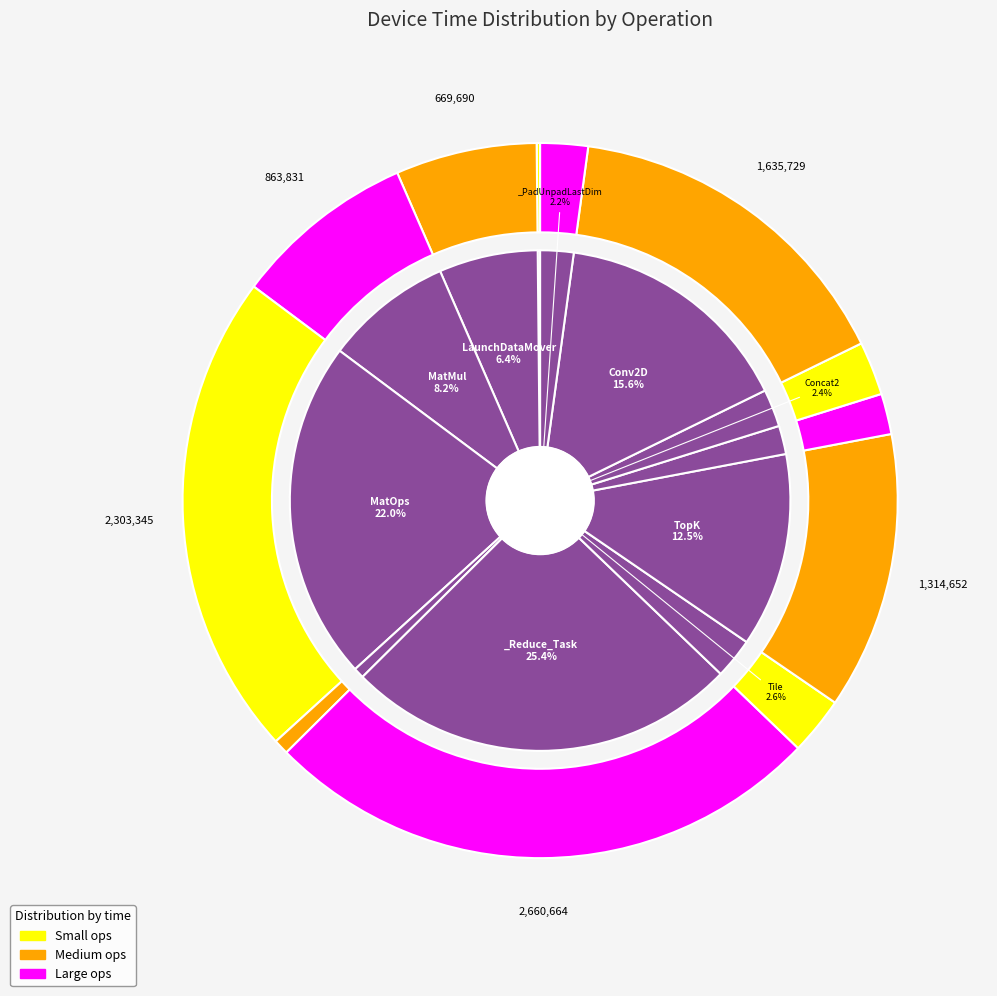

Is it true that Tile is 3% of the pie?

True